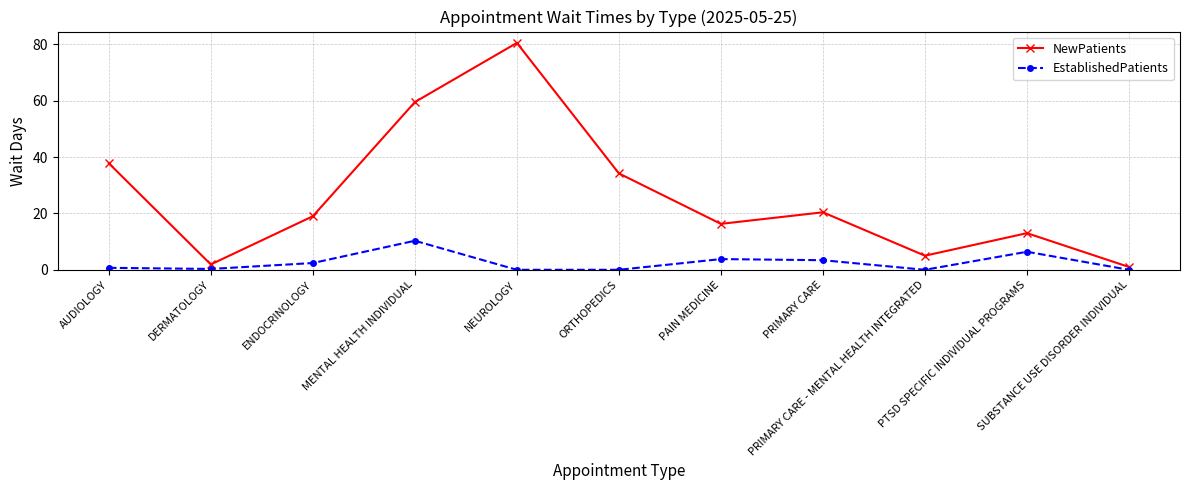

Is it true that NewPatients equals 59.5 at MENTAL HEALTH INDIVIDUAL?

True